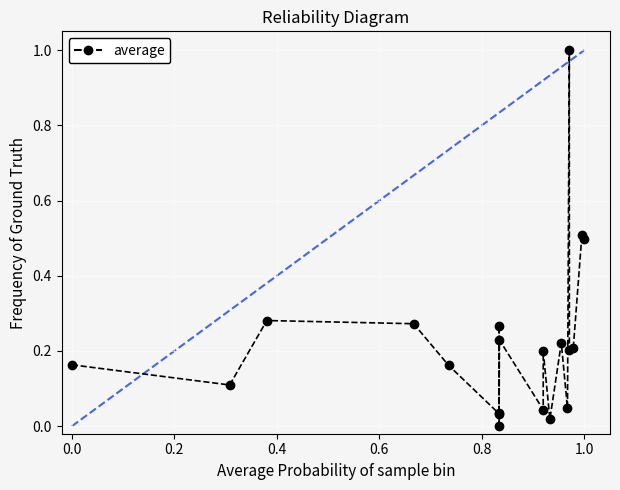

What is the difference between the maximum and second lowest values?

1.0